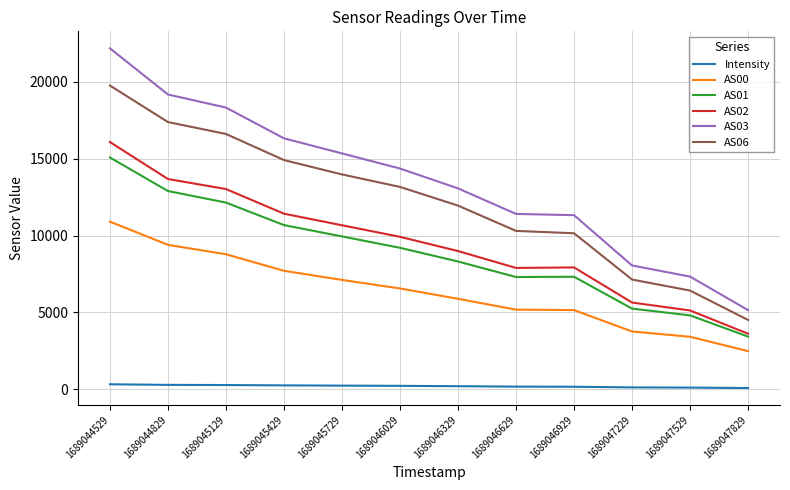

True or false: AS03 and AS01 cross at least once.

False